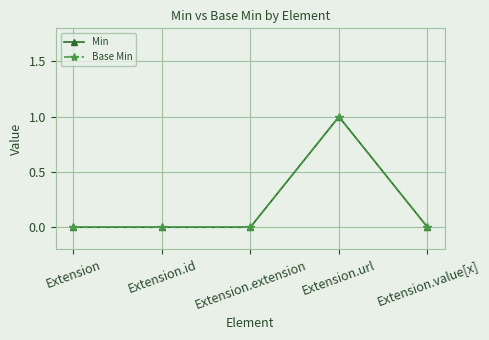

True or false: Base Min and Min intersect in this chart.

False